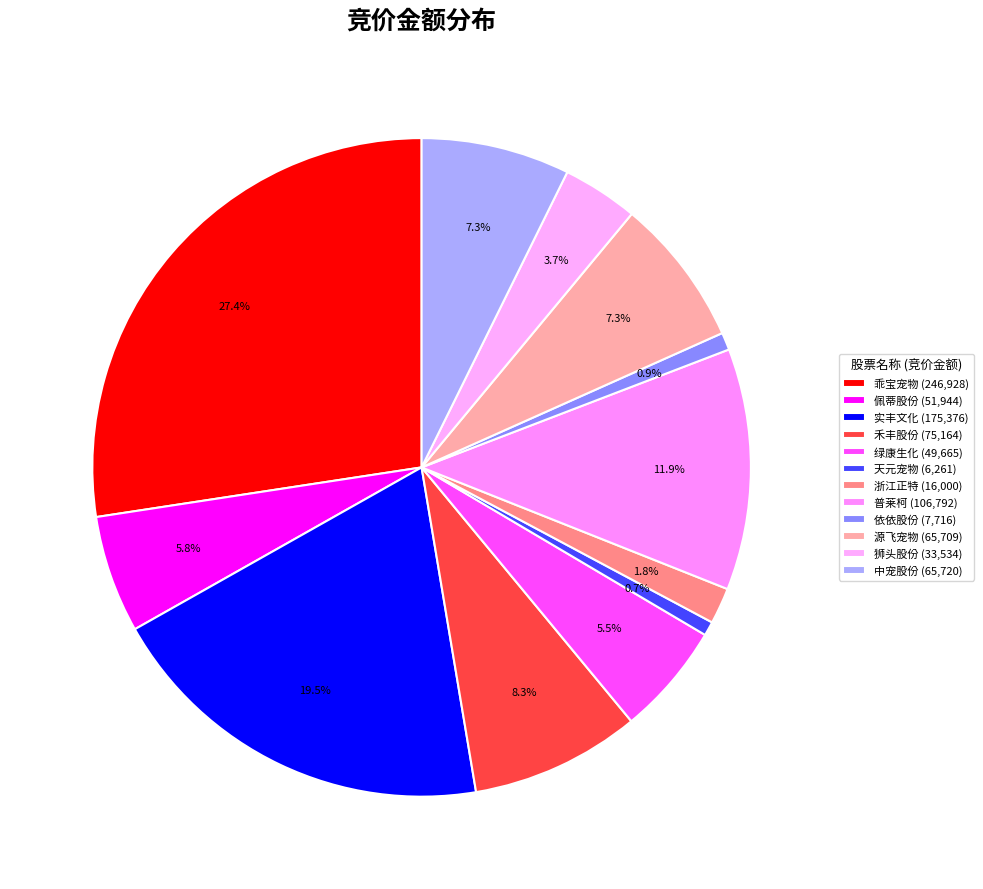

How many slices are in this pie chart?

12